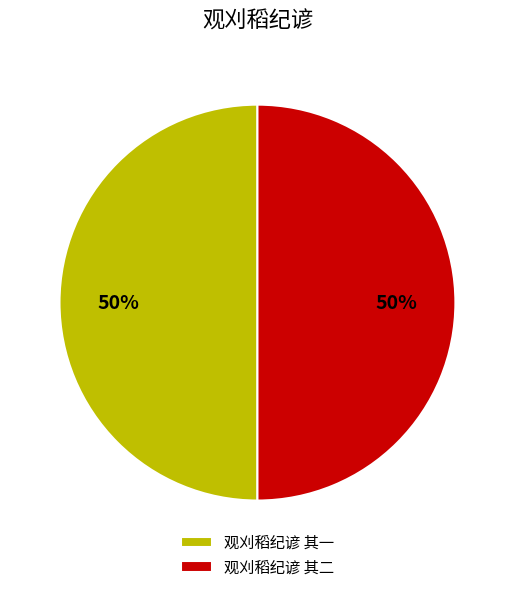

What is the ratio of the value at 观刈稻纪谚 其二 to the value at 观刈稻纪谚 其一?

1.0